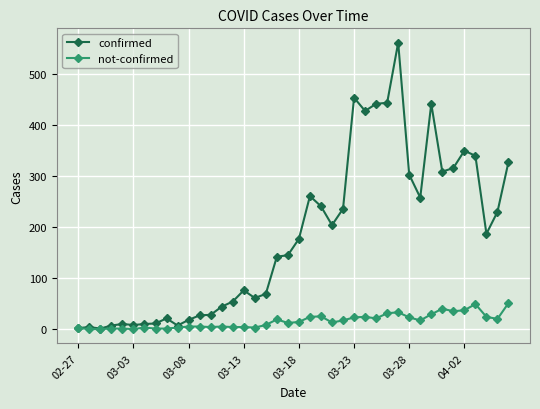

Which series has the largest total across all categories?

confirmed